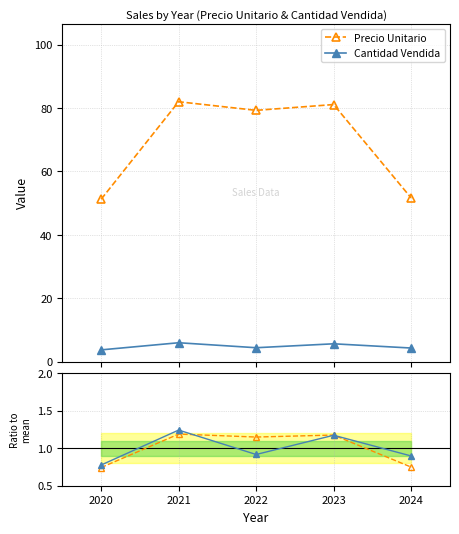

Reading right to left, what are all the values shown in this chart?

Precio Unitario: 51.7	81.1	79.3	82.0	51.2
Cantidad Vendida: 4.3	5.7	4.4	6.0	3.8
Precio ratio: 0.7	1.2	1.1	1.2	0.7
Cantidad ratio: 0.9	1.2	0.9	1.2	0.8